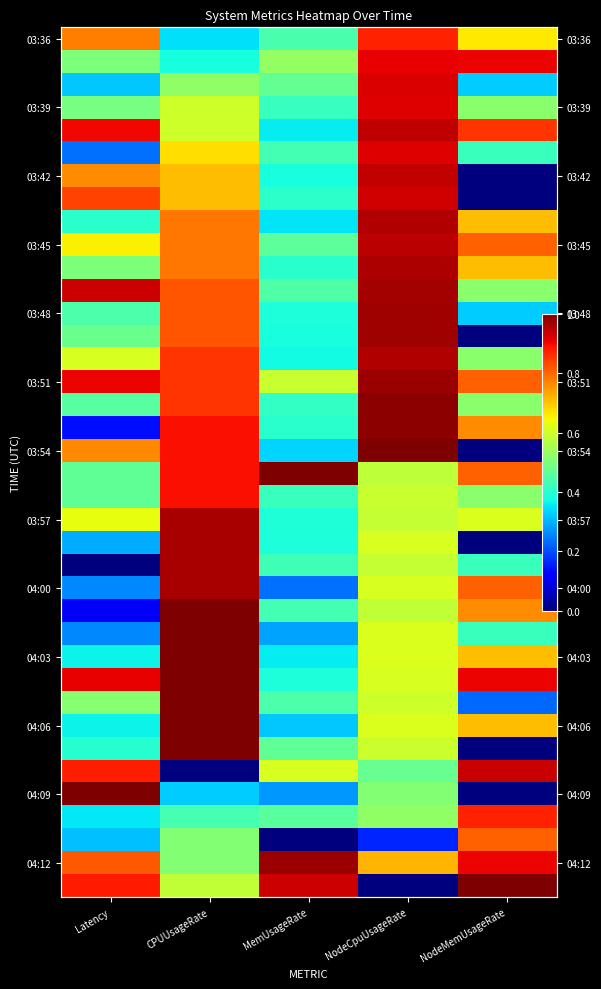

What is the spread (max minus min) of values at NodeCpuUsageRate?

1.0